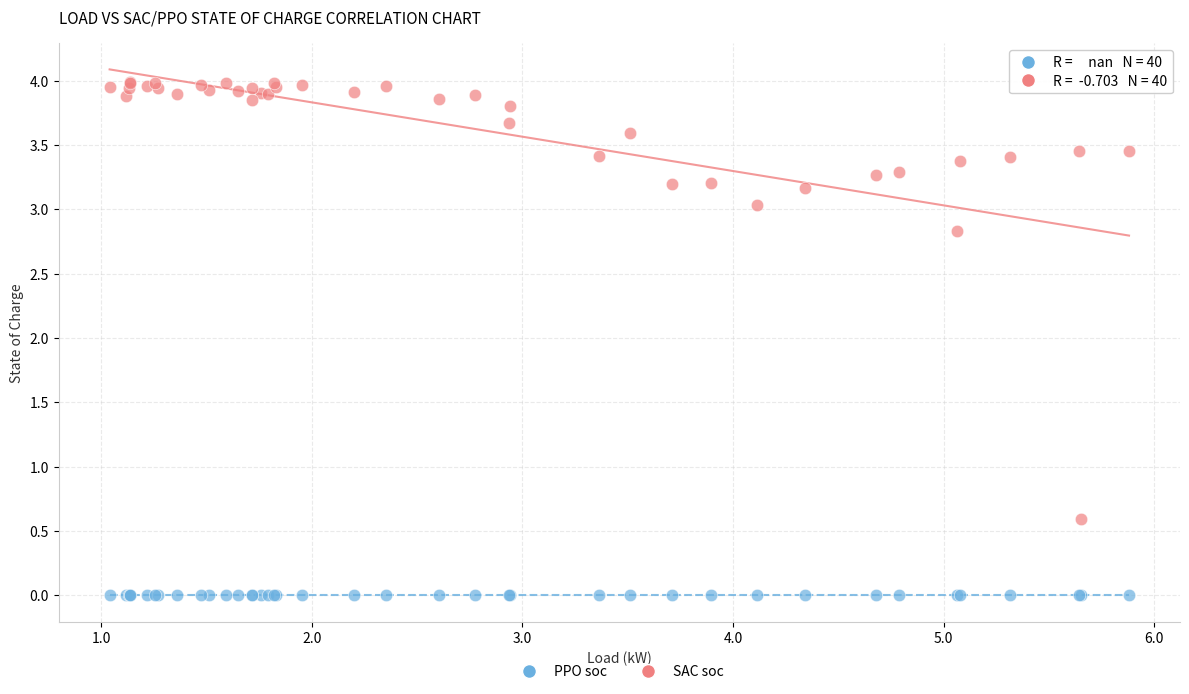

Which series contains the highest Y value?

SAC soc